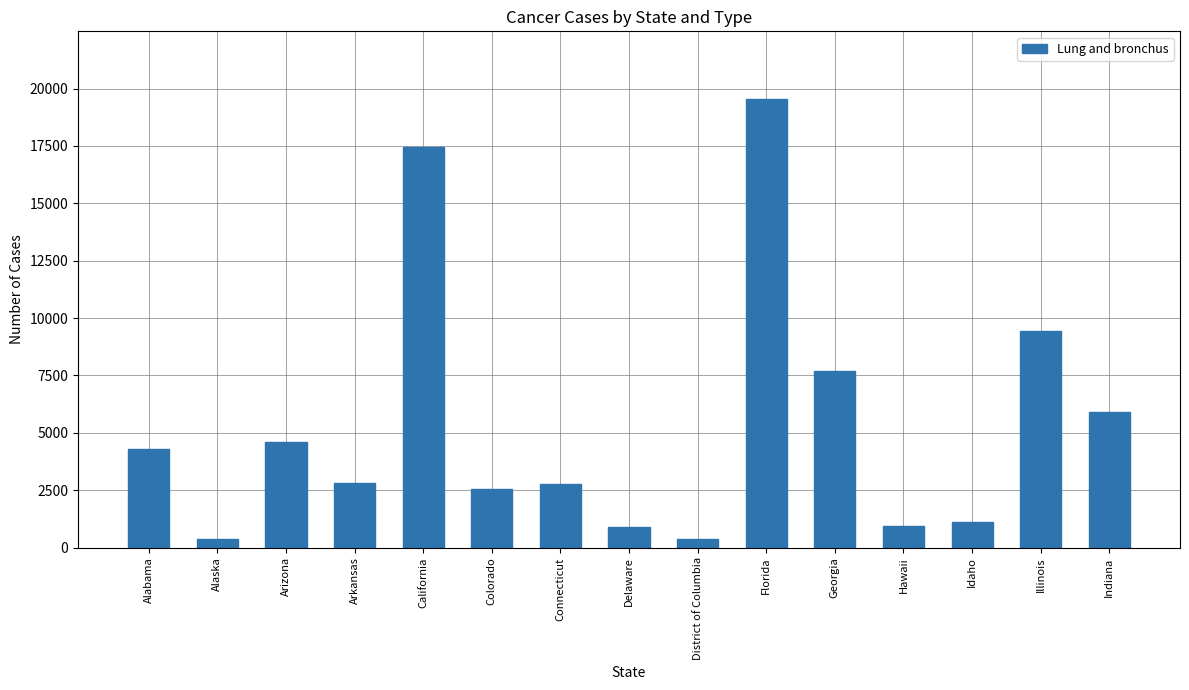

The chart shows a value of 1070 at Connecticut. True or false?

False